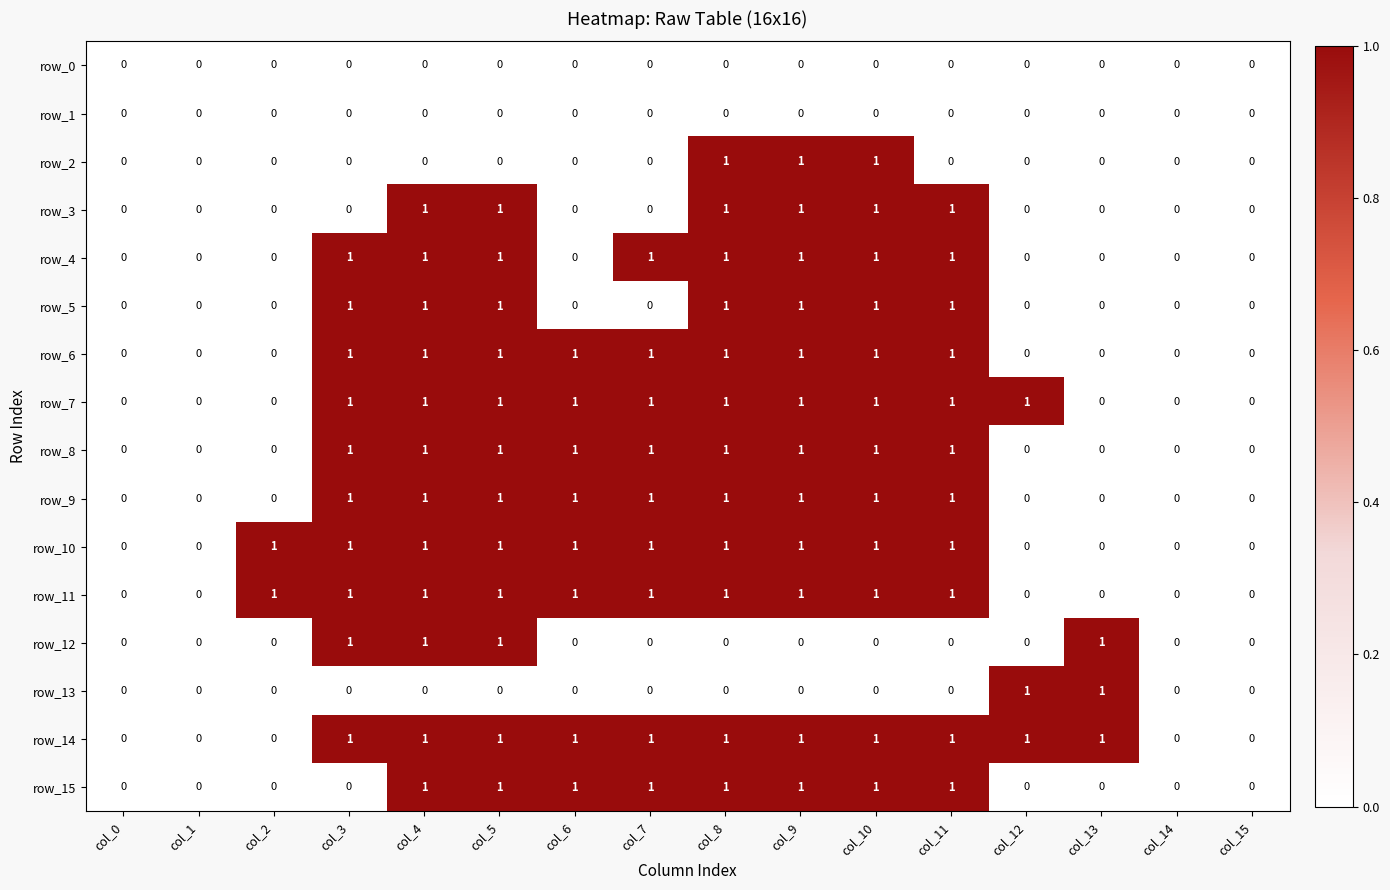

True or false: row_11 has a value of 0 at col_0.

True